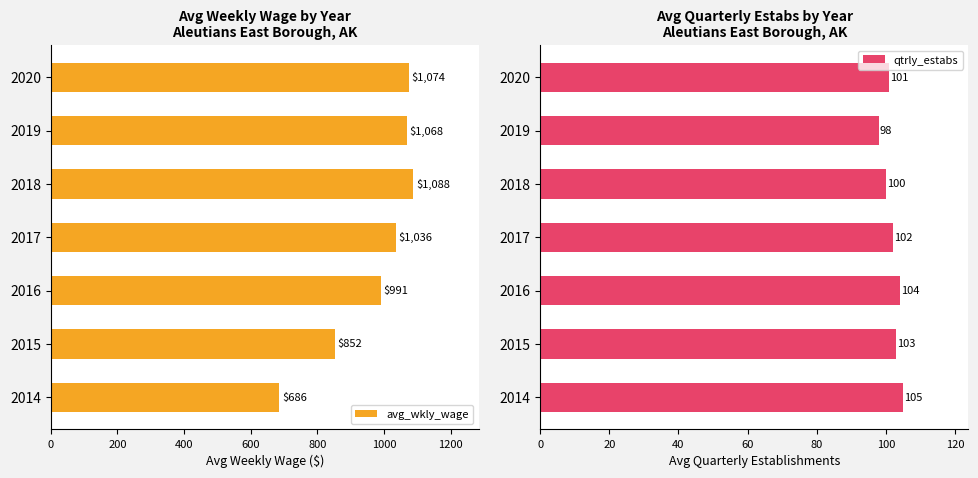

Which series has the widest spread of values?

avg_wkly_wage